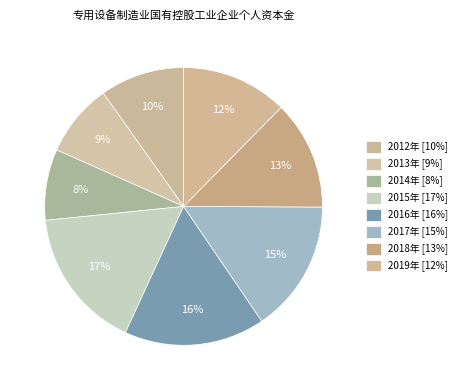

How many segments does this pie chart have?

8